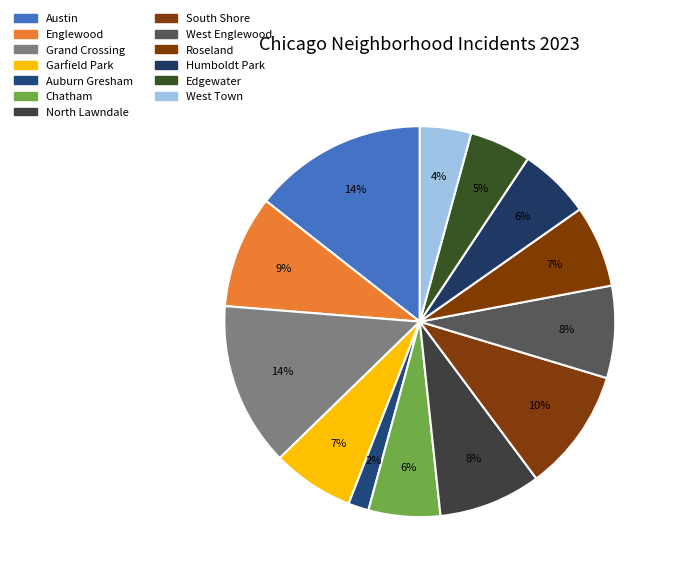

To the nearest percent, what percentage of the pie is Edgewater?

5%